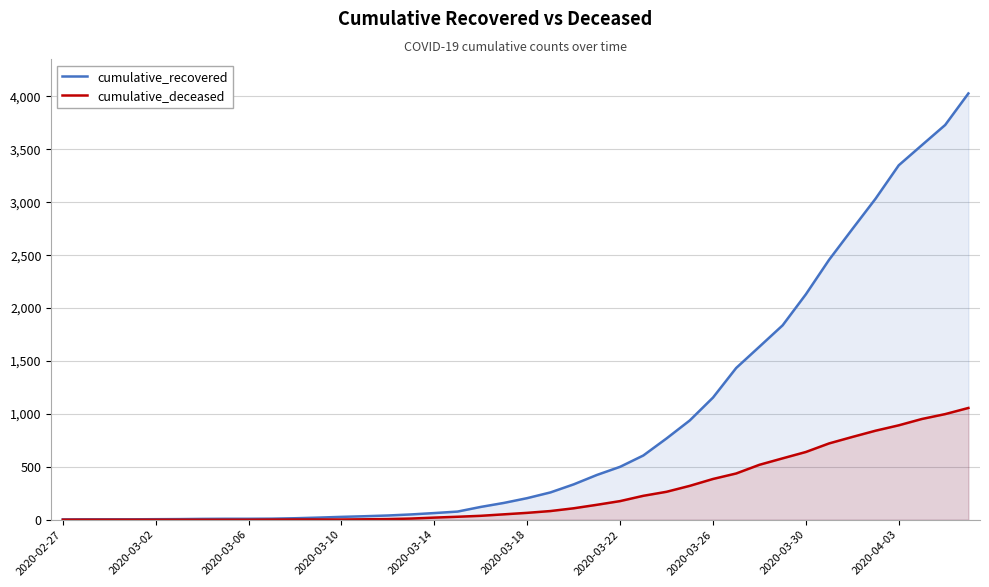

The cumulative_deceased series shows 4 at 13. True or false?

True